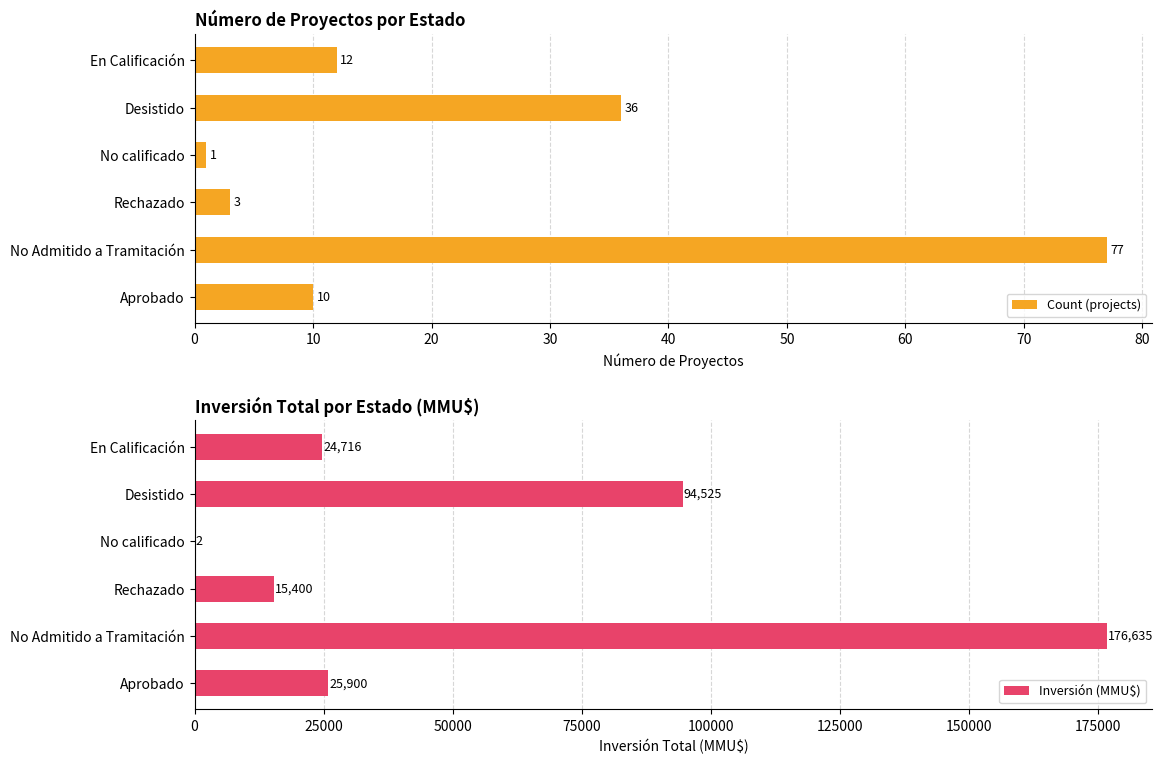

How many values in the Count (projects) series exceed 12?

2